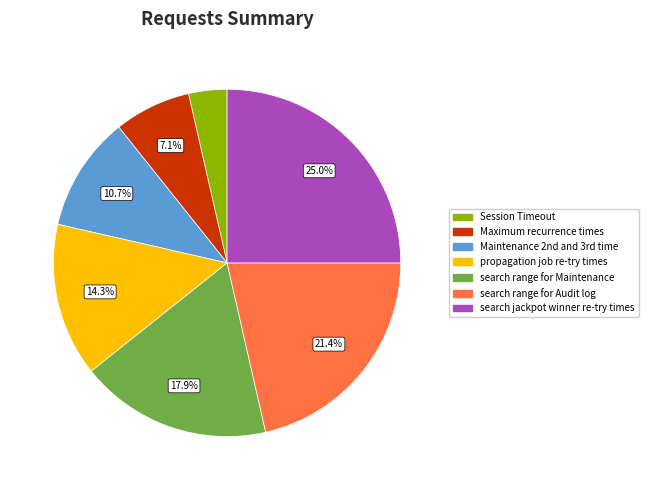

To the nearest percent, what is the difference between the largest and smallest slice percentages?

21%